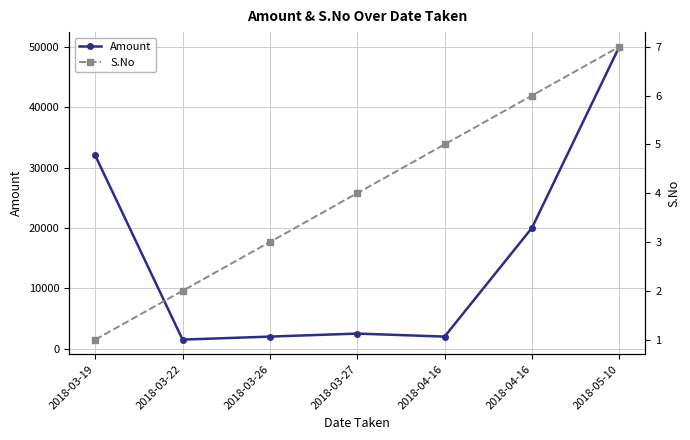

Rank the series by their average value, from lowest to highest.

S.No, Amount